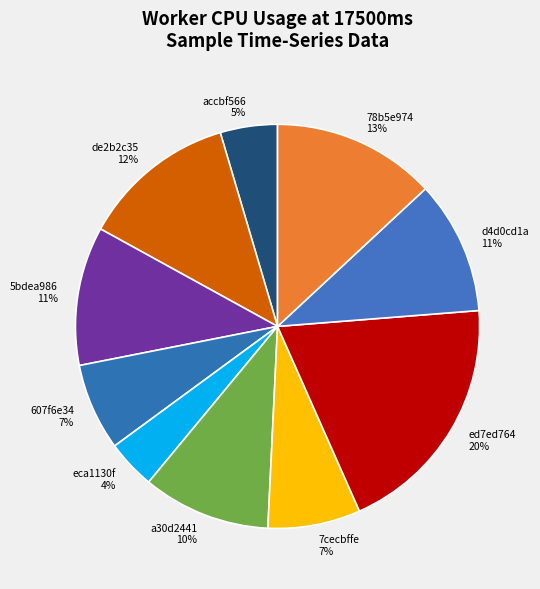

Do de2b2c35 and 7cecbffe together represent more than half of the pie?

No